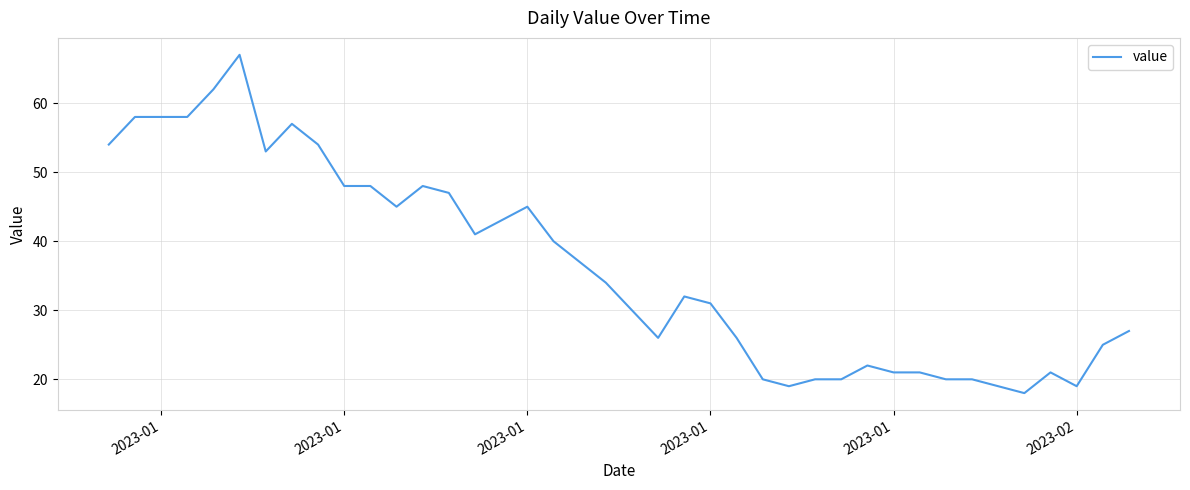

What is the difference between the maximum and minimum values?

49